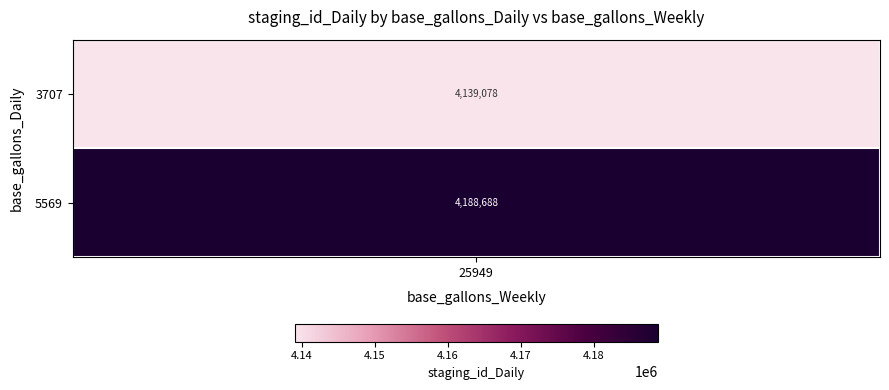

Which series has the widest spread of values?

-1